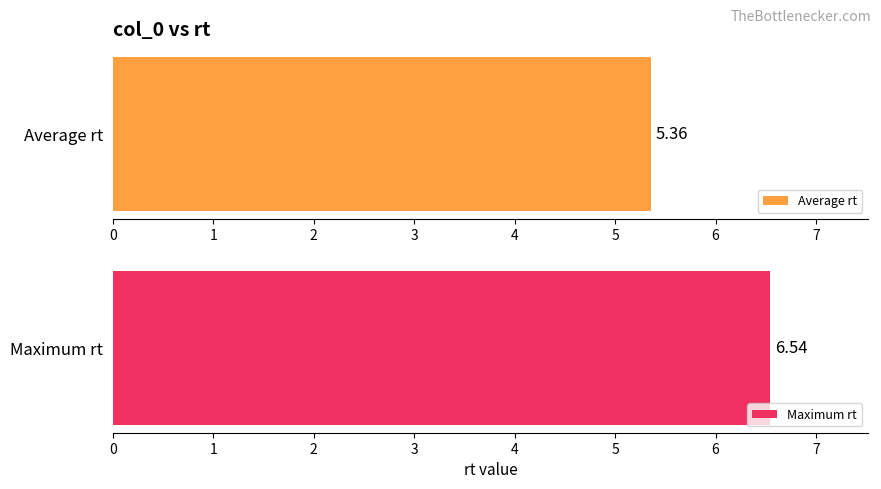

What is the greatest value displayed?

6.5